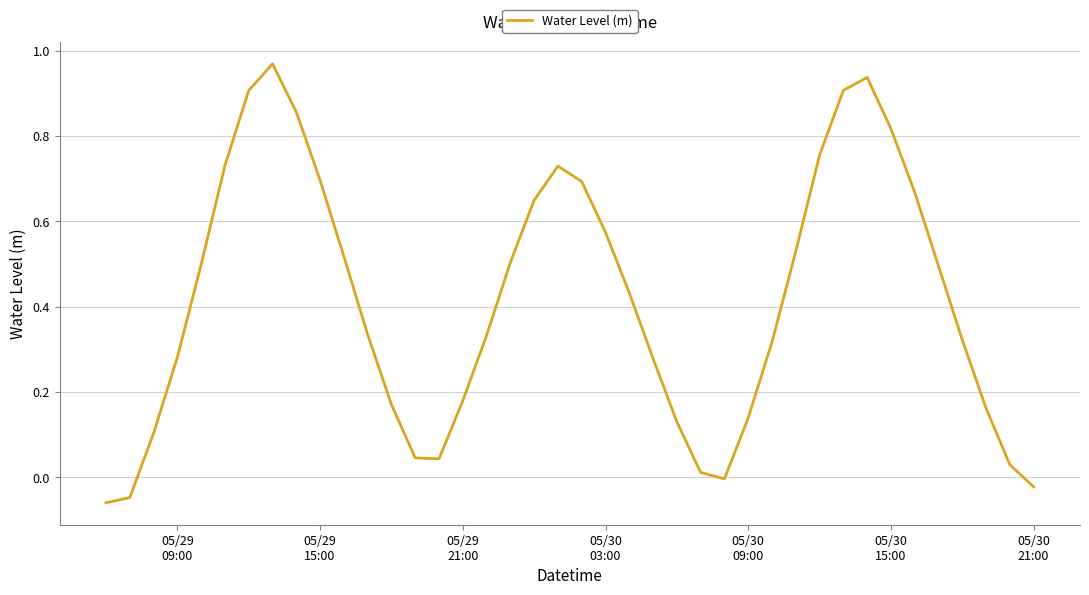

How many interior local valleys (lower than both neighbors) does the data have?

2